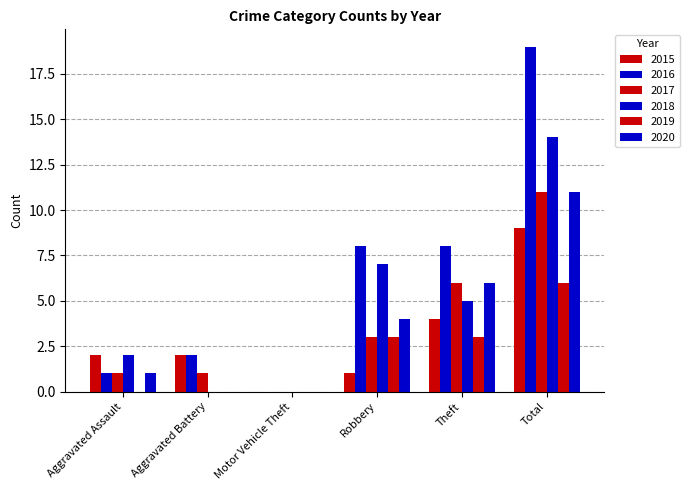

What is the total value across all series at Total?

70